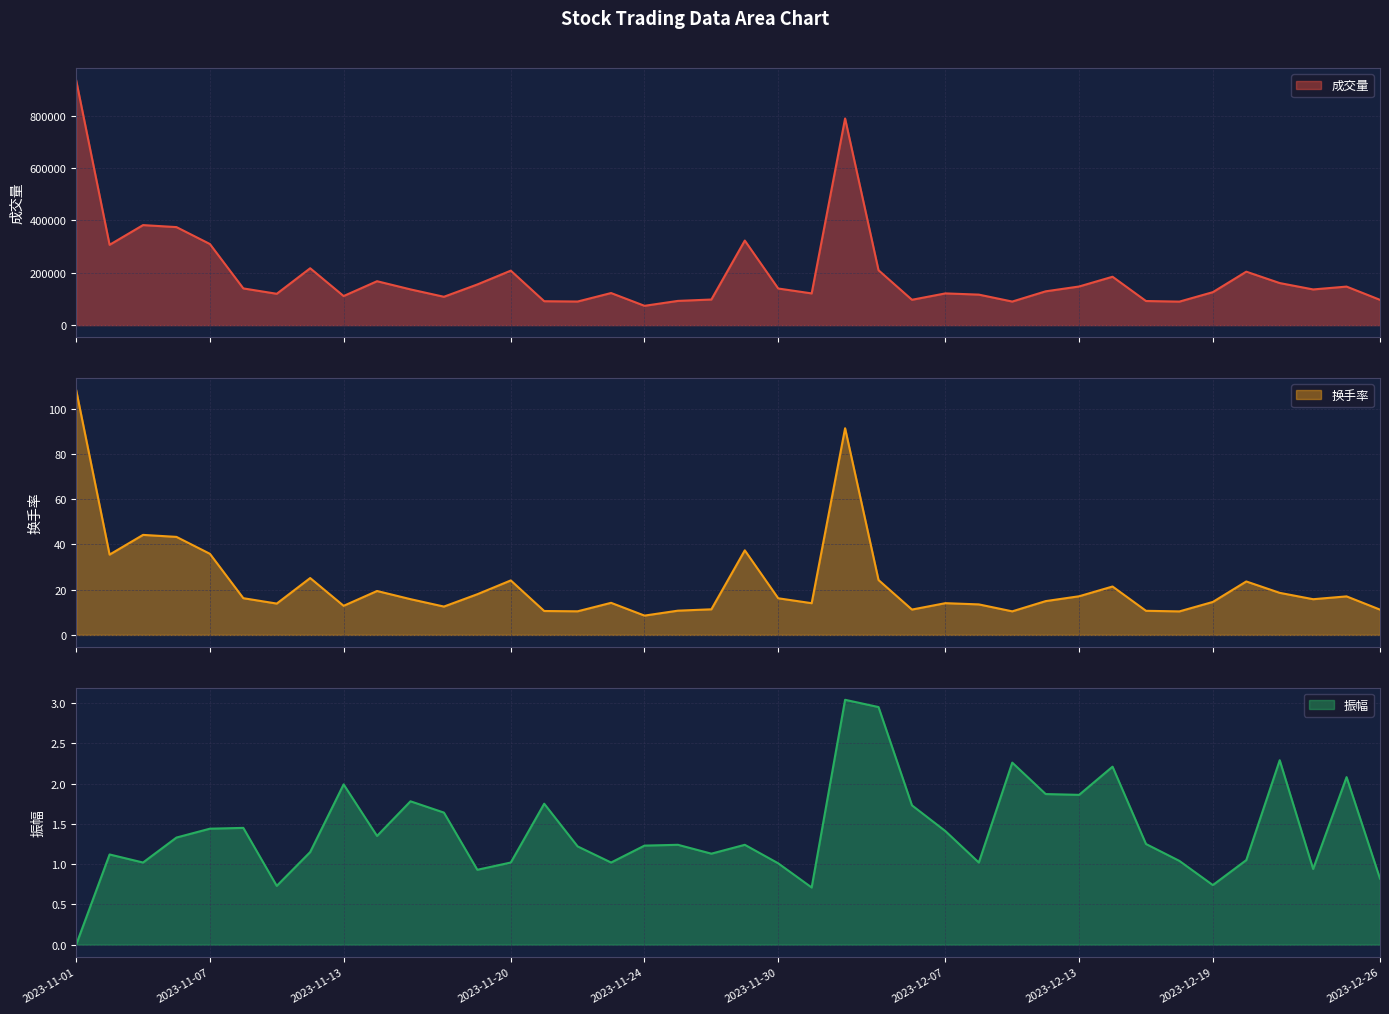

Is it true that 振幅 line equals 1.9 at 29?

True